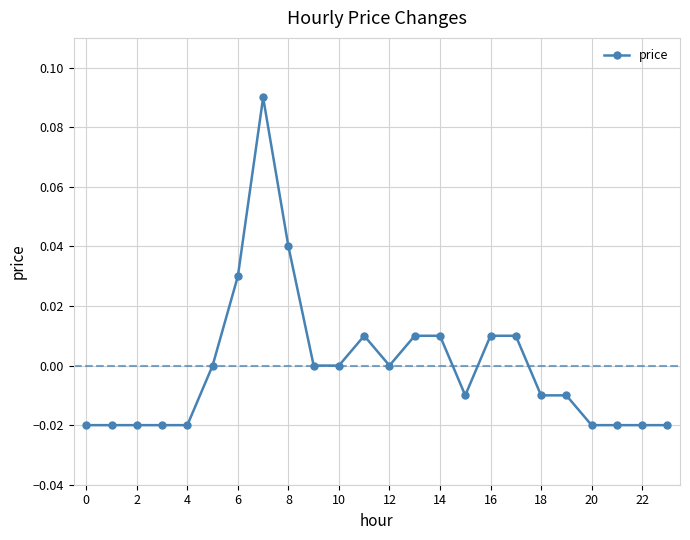

Is it true that the value at 12 is 0.1?

False